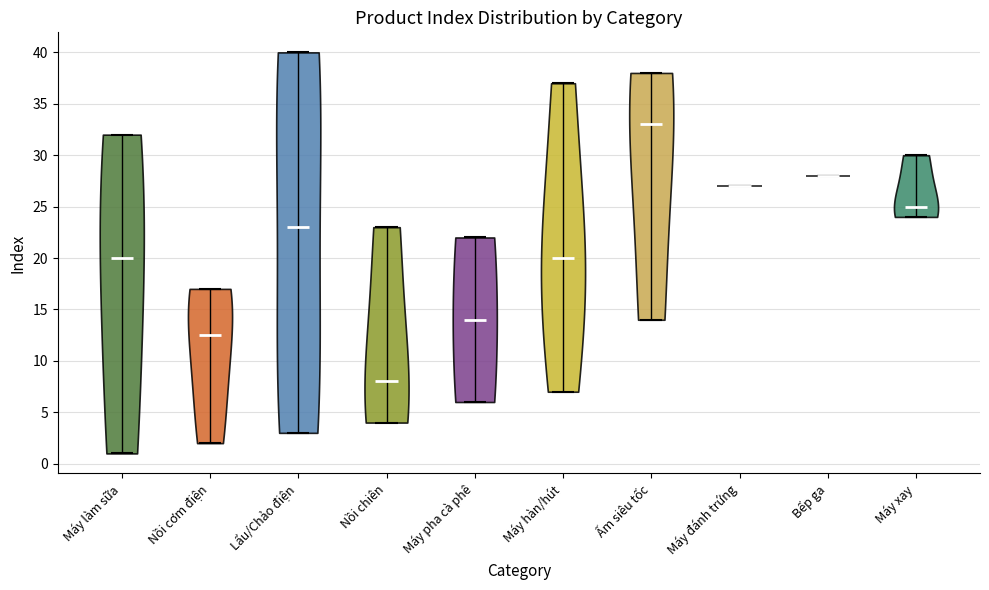

Reading left to right, read every violin against the y-axis: where its median line is, and the lowest and highest points it reaches. The values are not printed on the chart, so give them approximately, as read against the axis.

Máy làm sữa: median line 20.0, lowest point 1.0, highest point 32.0
Nồi cơm điện: median line 12.5, lowest point 2.0, highest point 17.0
Lẩu/Chảo điện: median line 23.0, lowest point 3.0, highest point 40.0
Nồi chiên: median line 8.0, lowest point 4.0, highest point 23.0
Máy pha cà phê: median line 14.0, lowest point 6.0, highest point 22.0
Máy hàn/hút: median line 20.0, lowest point 7.0, highest point 37.0
Ấm siêu tốc: median line 33.0, lowest point 14.0, highest point 38.0
Máy đánh trứng: median line 27.0, lowest point 27.0, highest point 27.0
Bếp ga: median line 28.0, lowest point 28.0, highest point 28.0
Máy xay: median line 25.0, lowest point 24.0, highest point 30.0